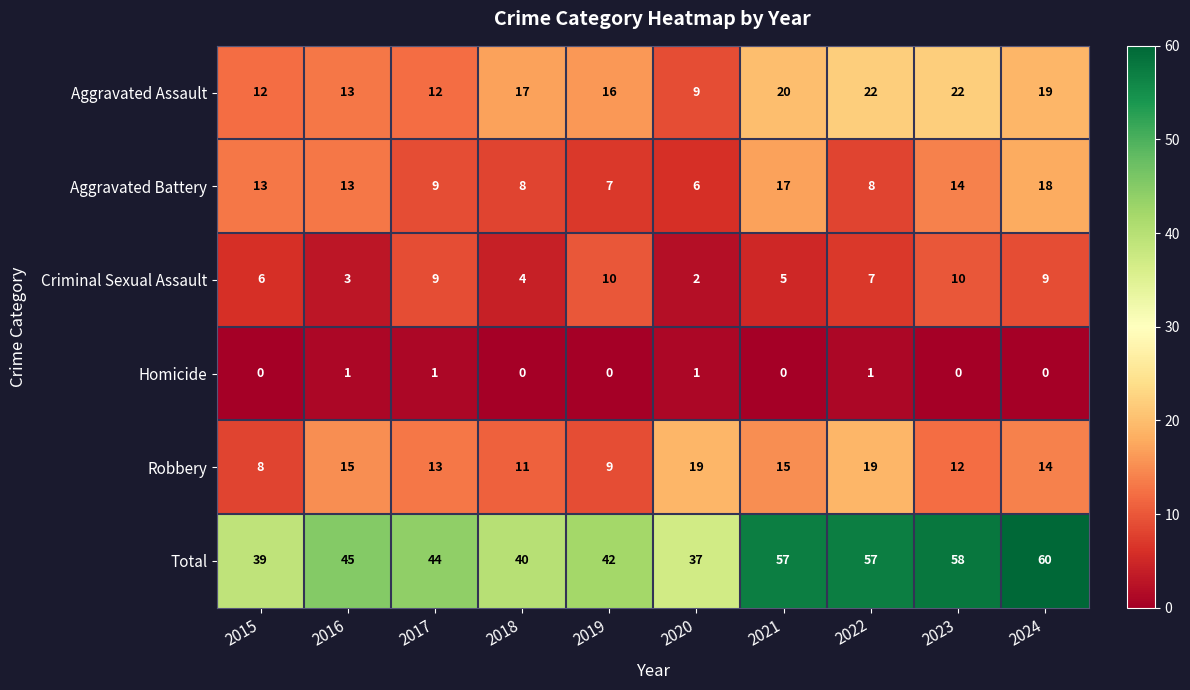

Which label corresponds to the largest value in the chart?

2024